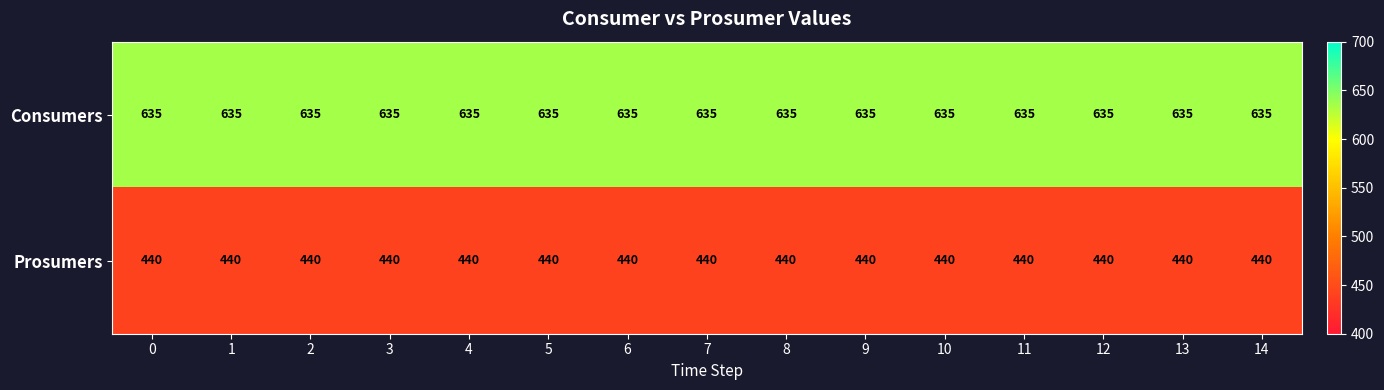

The value of Prosumers at 14 is 275. True or false?

False